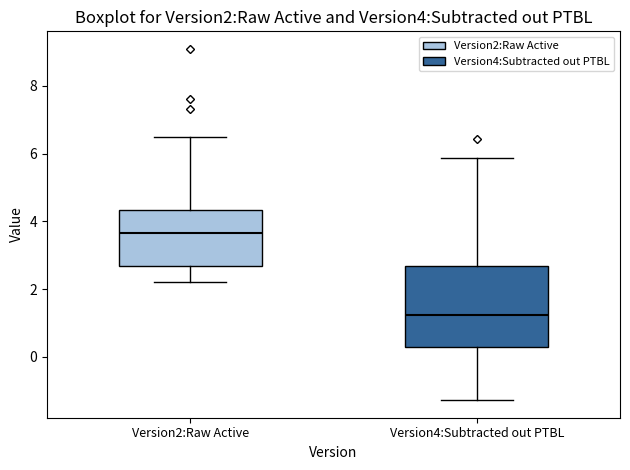

Which box's median line is the highest?

Version2:Raw Active